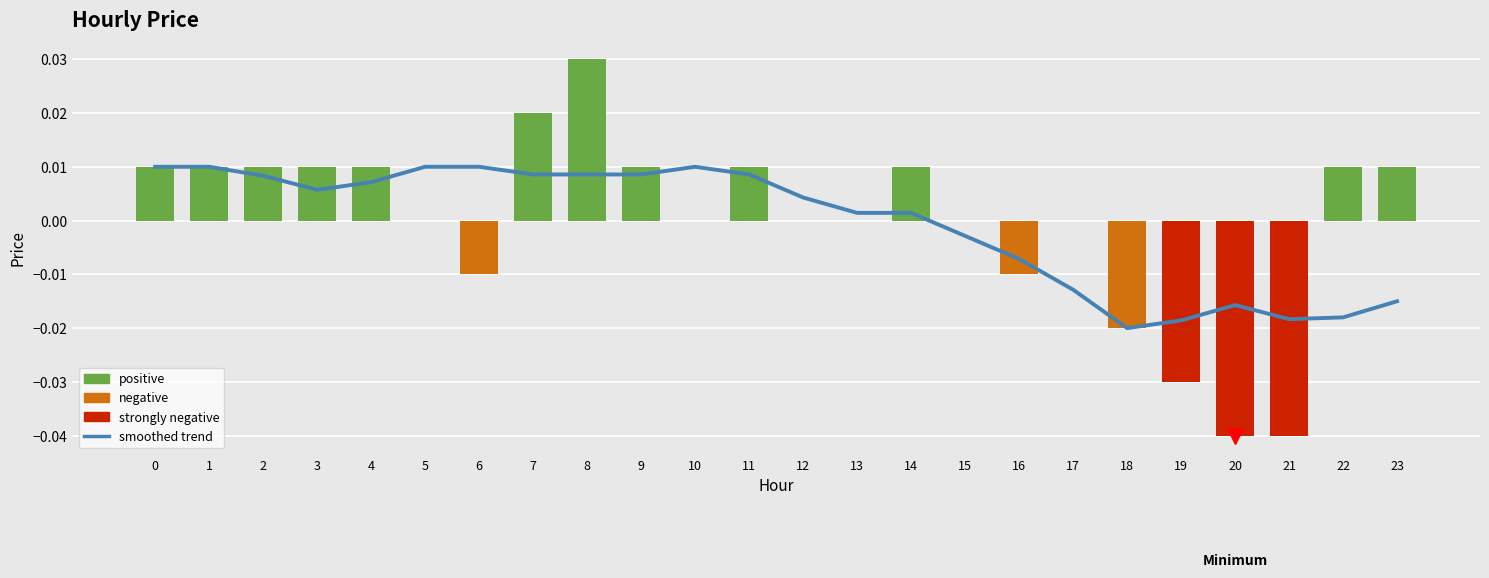

Does the chart contain stacked bars?

No